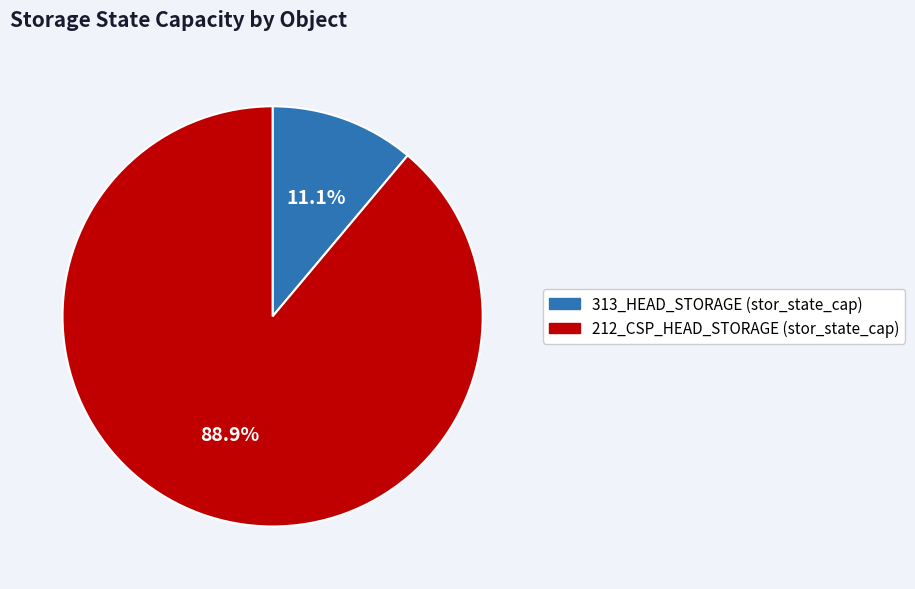

How many segments does this pie chart have?

2